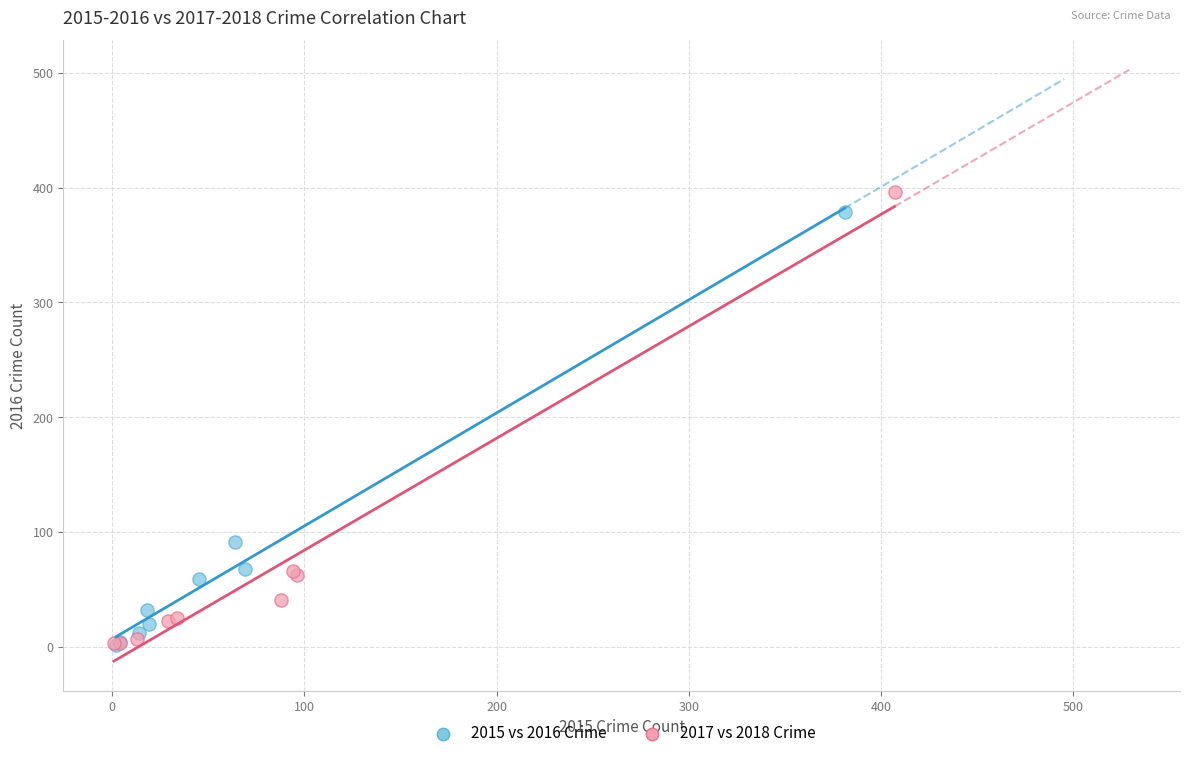

Which series has the widest spread of Y values?

2017 vs 2018 Crime